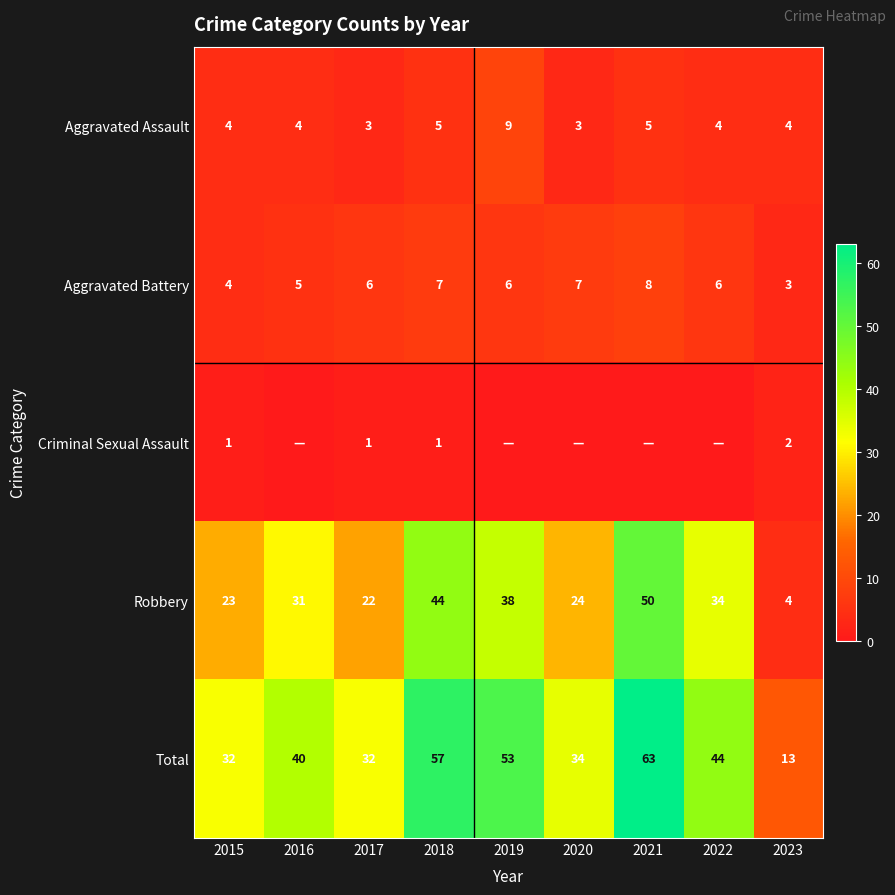

What is the maximum value for Robbery?

50